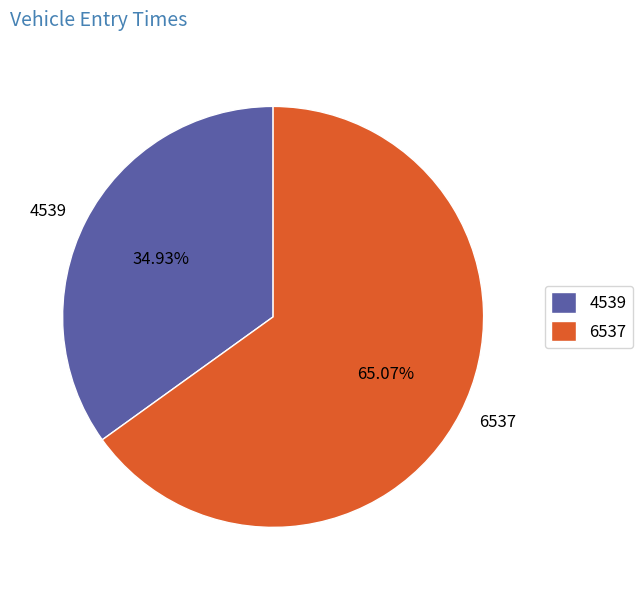

Is it true that 4539 is 35% of the pie?

True